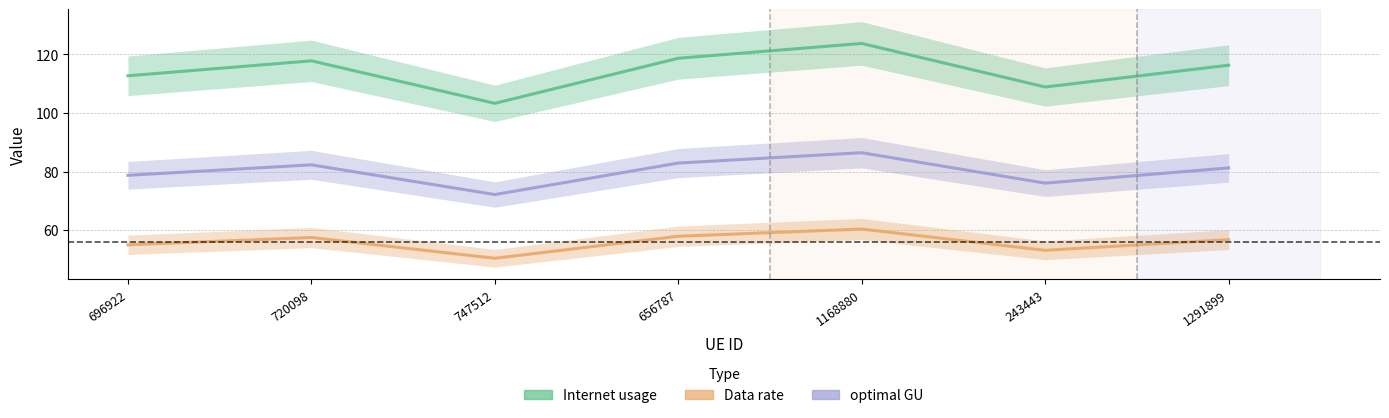

What is the lowest value of the Data rate series?

50.4